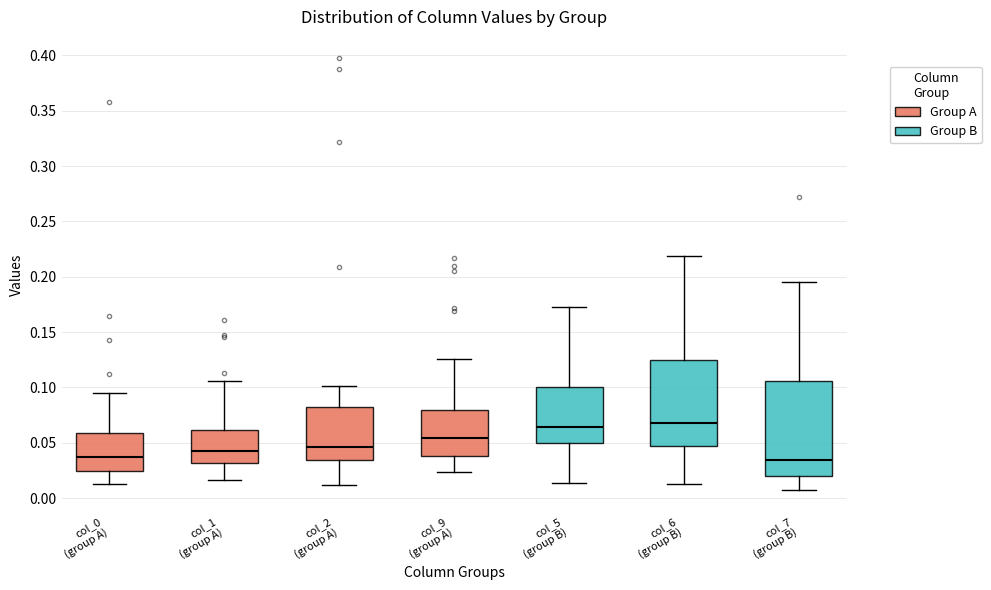

Reading left to right, transcribe this box plot: for each box, give where its median line is, the range the box spans, and where its two whiskers end, as read against the y-axis. The values are not printed on the chart, so give them approximately, as read against the axis.

col_0 (group A): median 0.035, box 0.025 to 0.060, whiskers 0.015 to 0.095
col_1 (group A): median 0.045, box 0.030 to 0.060, whiskers 0.015 to 0.105
col_2 (group A): median 0.045, box 0.035 to 0.080, whiskers 0.010 to 0.100
col_9 (group A): median 0.055, box 0.040 to 0.080, whiskers 0.025 to 0.125
col_5 (group B): median 0.065, box 0.050 to 0.100, whiskers 0.015 to 0.170
col_6 (group B): median 0.070, box 0.045 to 0.125, whiskers 0.015 to 0.220
col_7 (group B): median 0.035, box 0.020 to 0.105, whiskers 0.005 to 0.195